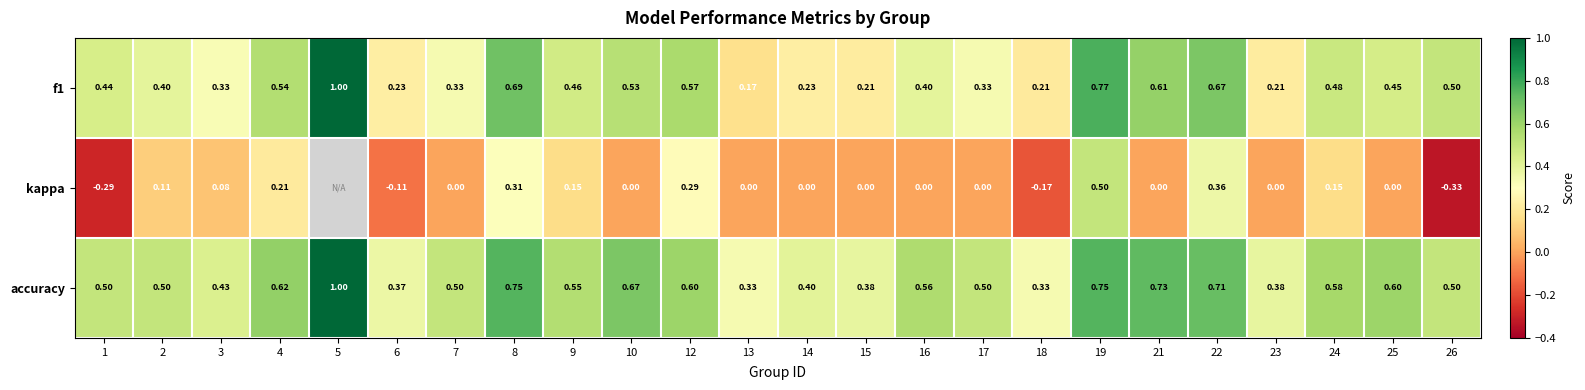

Between 3 and 16, which series saw the biggest shift?

accuracy